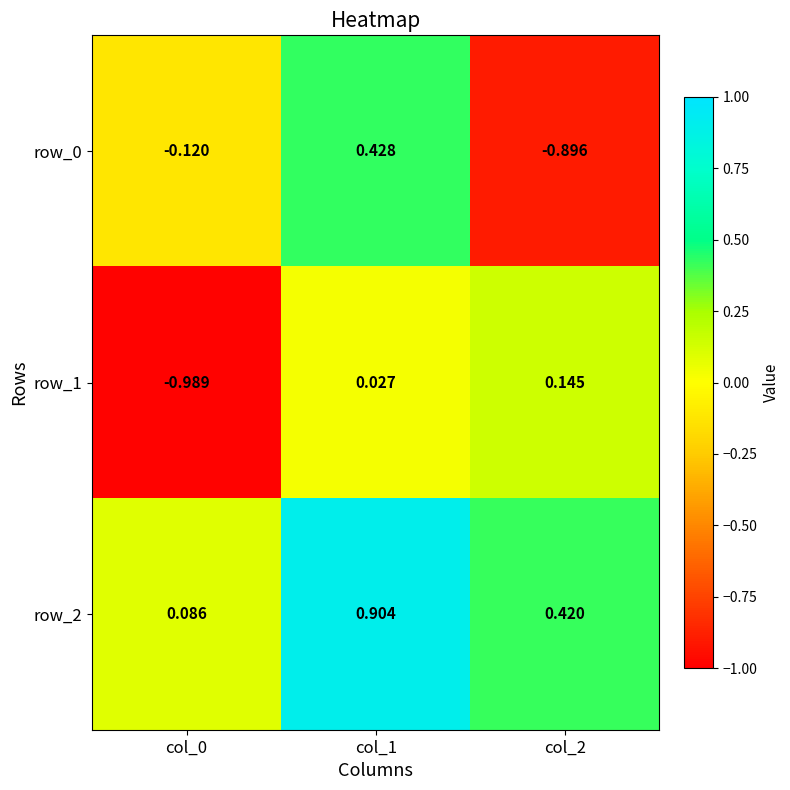

The row_0 series shows 0.4 at col_1. True or false?

True